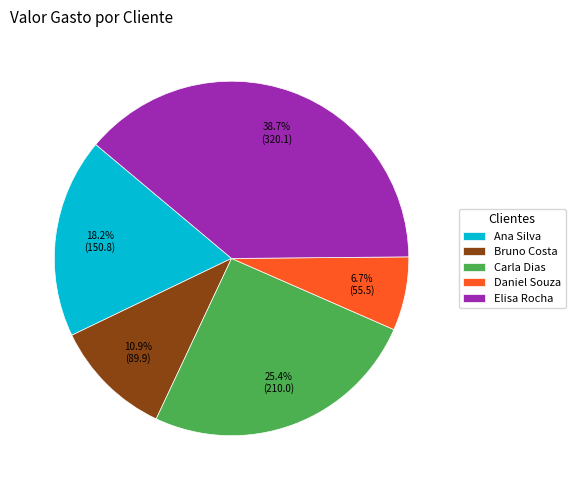

Do Ana Silva and Carla Dias together represent more than half of the pie?

No